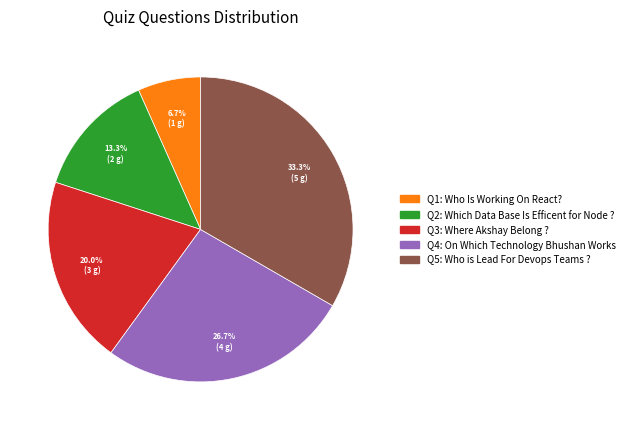

Is there a majority slice in this chart?

No